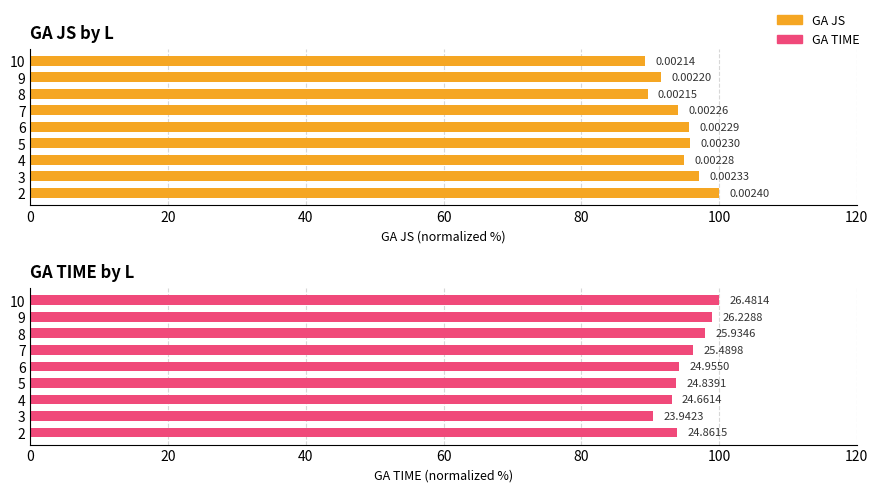

What is the minimum value shown in the chart?

89.3